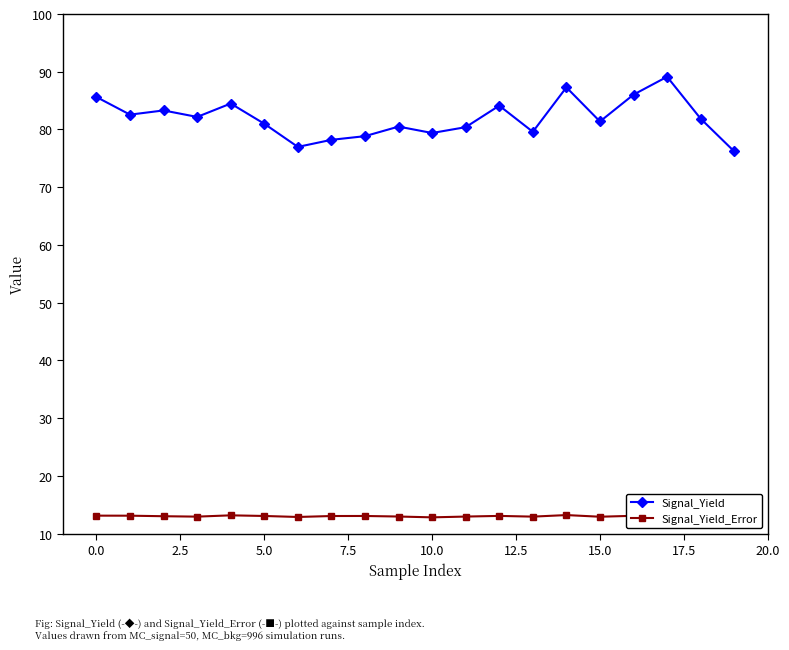

True or false: Signal_Yield has more than 0 interior local peaks.

True